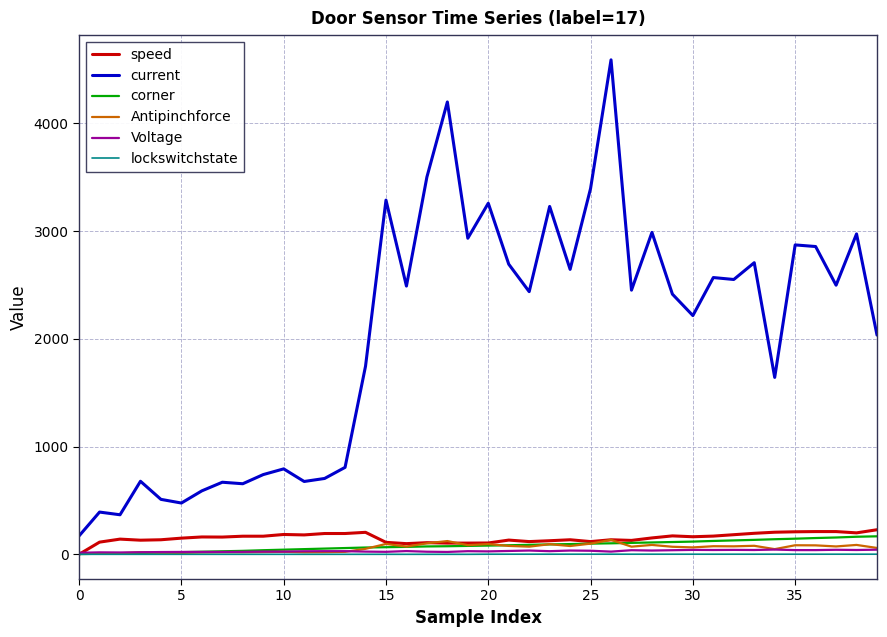

True or false: current has more than 2 points higher than both neighbors.

True